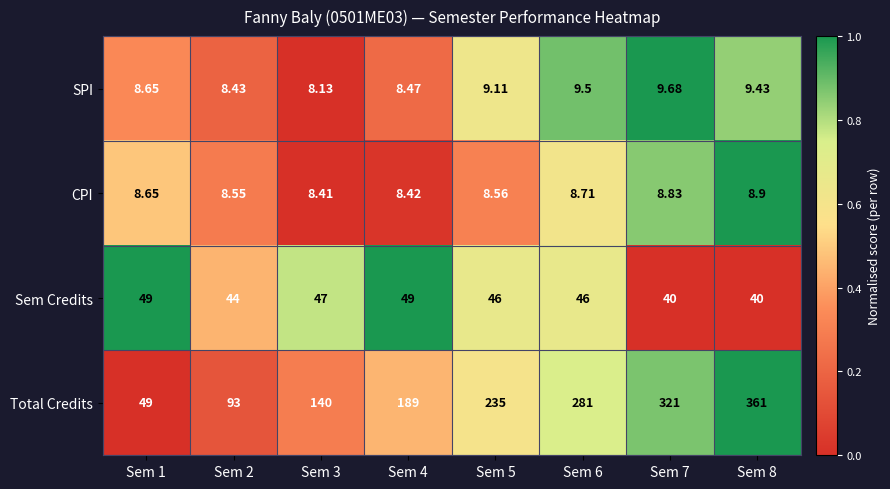

Which series has the largest total across all categories?

Total Credits